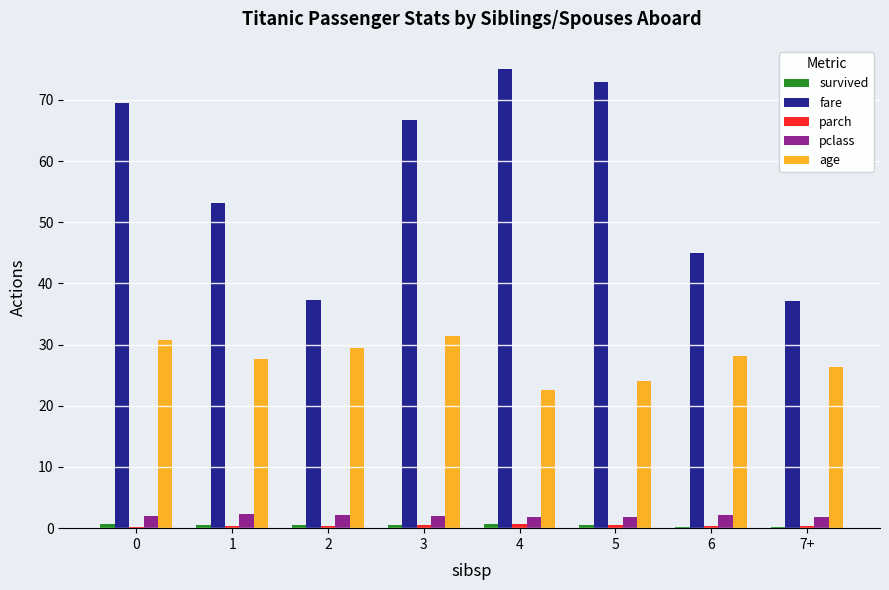

How many categories are shown in the chart?

8